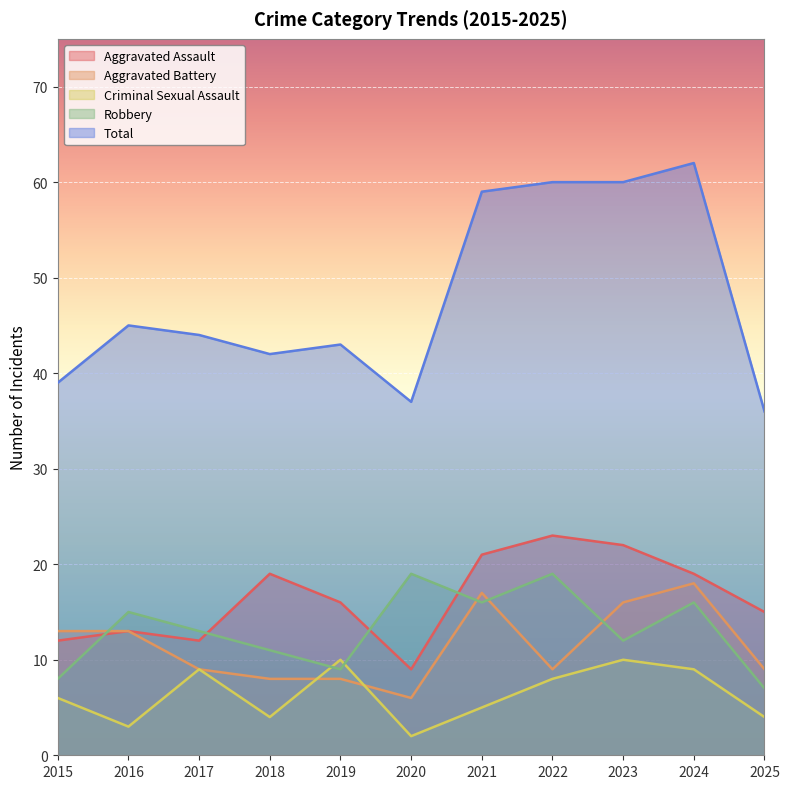

Reading right to left, list all the values displayed in this chart.

Aggravated Assault: 2025=15	2024=19	2023=22	2022=23	2021=21	2020=9	2019=16	2018=19	2017=12	2016=13	2015=12
Aggravated Battery: 2025=9	2024=18	2023=16	2022=9	2021=17	2020=6	2019=8	2018=8	2017=9	2016=13	2015=13
Criminal Sexual Assault: 2025=4	2024=9	2023=10	2022=8	2021=5	2020=2	2019=10	2018=4	2017=9	2016=3	2015=6
Robbery: 2025=7	2024=16	2023=12	2022=19	2021=16	2020=19	2019=9	2018=11	2017=13	2016=15	2015=8
Total: 2025=36	2024=62	2023=60	2022=60	2021=59	2020=37	2019=43	2018=42	2017=44	2016=45	2015=39